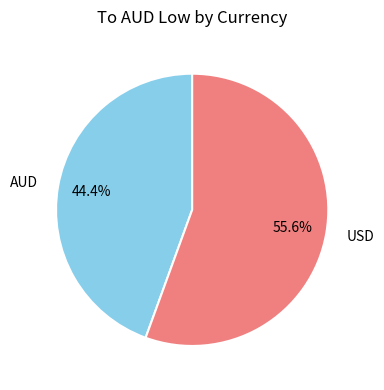

Rank the categories by value from lowest to highest.

AUD, USD